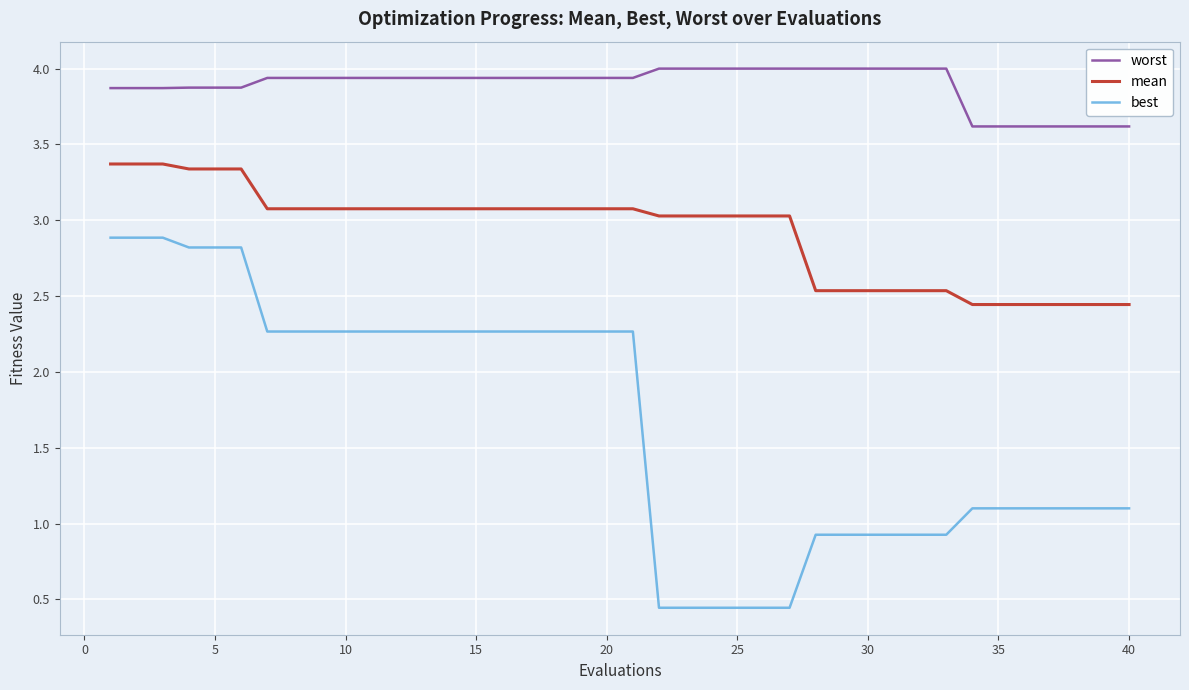

True or false: mean and best intersect in this chart.

False